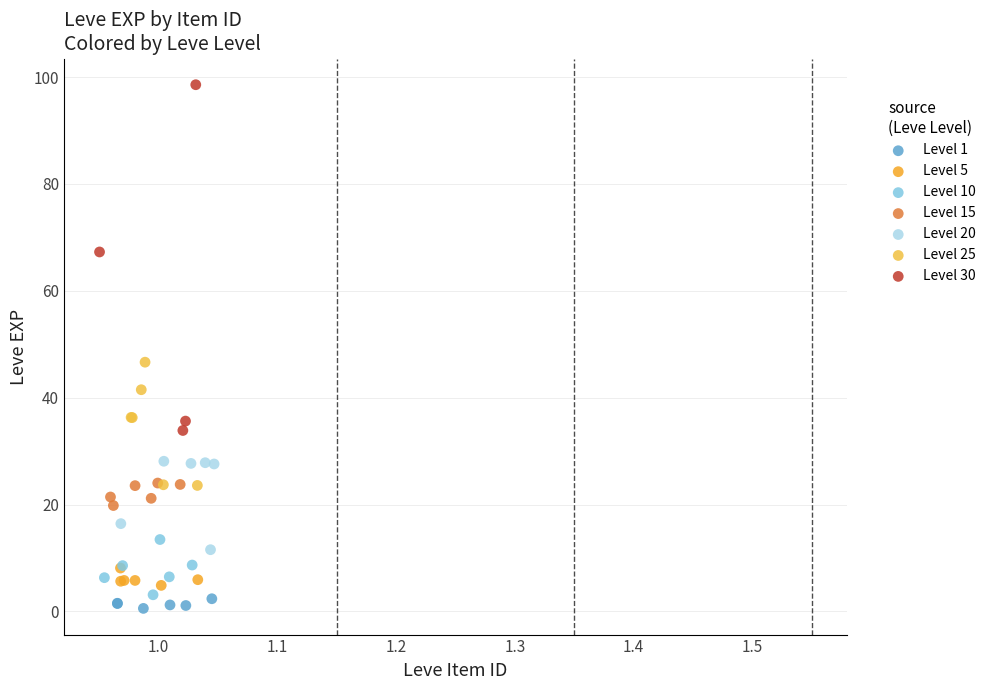

Which series has the largest Y range (max minus min)?

Level 30